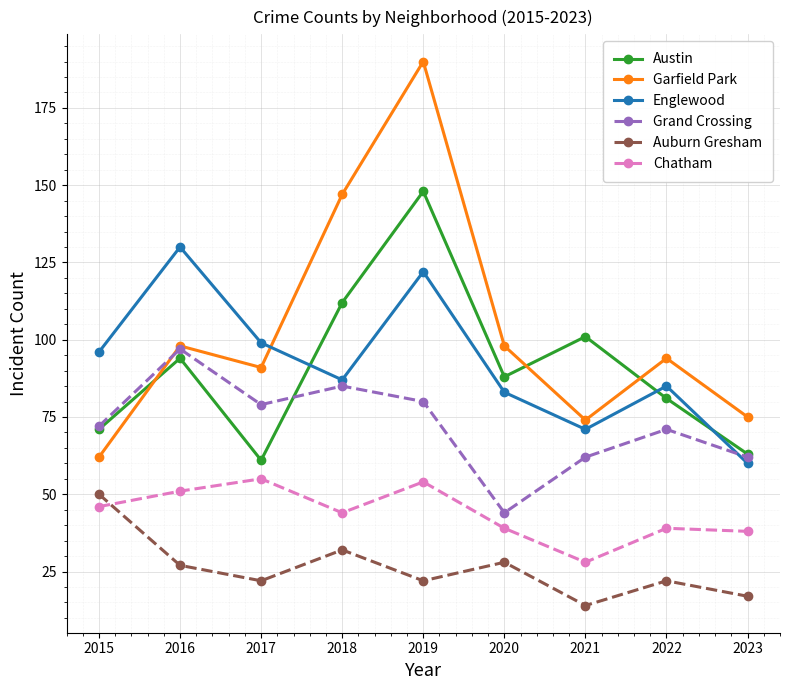

What is the approximate value of Garfield Park at 2023?

75